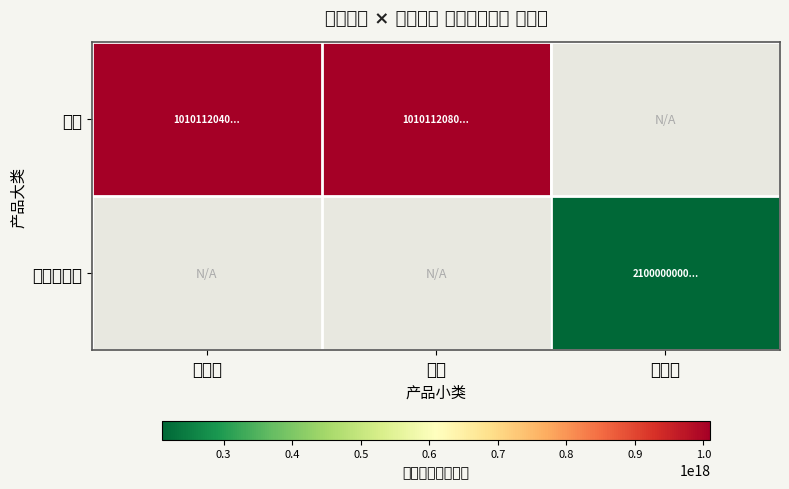

List the series in order of their peak value, highest first.

蔬菜, 肉及肉制品